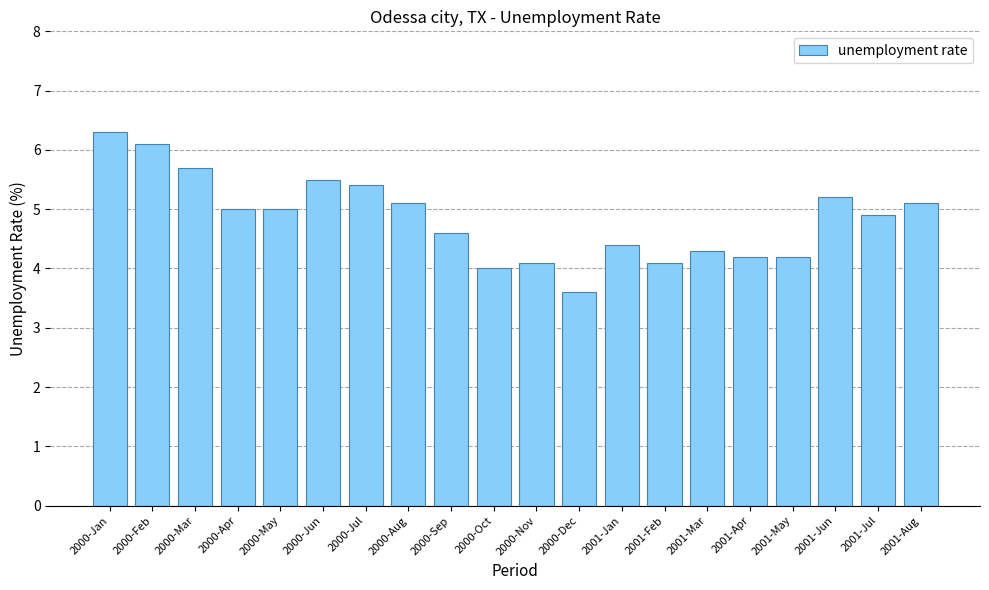

Approximately how many times larger is the value at 2000-Feb compared to 2001-May?

1.5